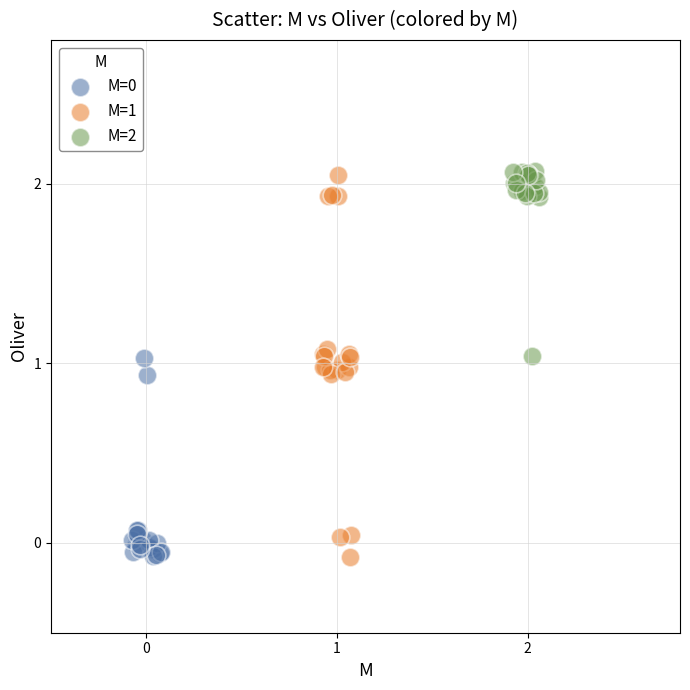

Which series has the largest Y range (max minus min)?

M=1